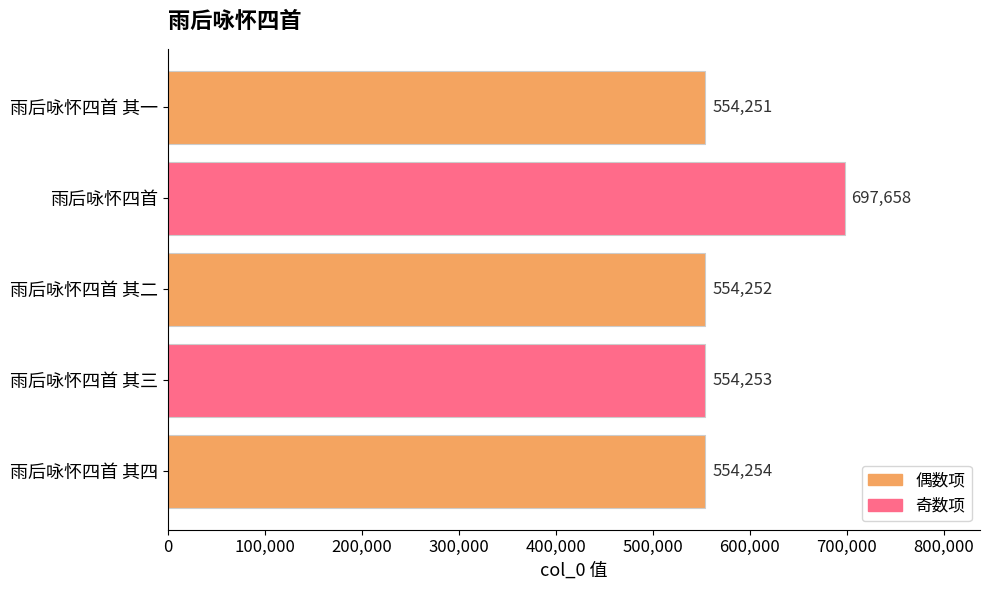

Which label corresponds to the largest value in the chart?

雨后咏怀四首